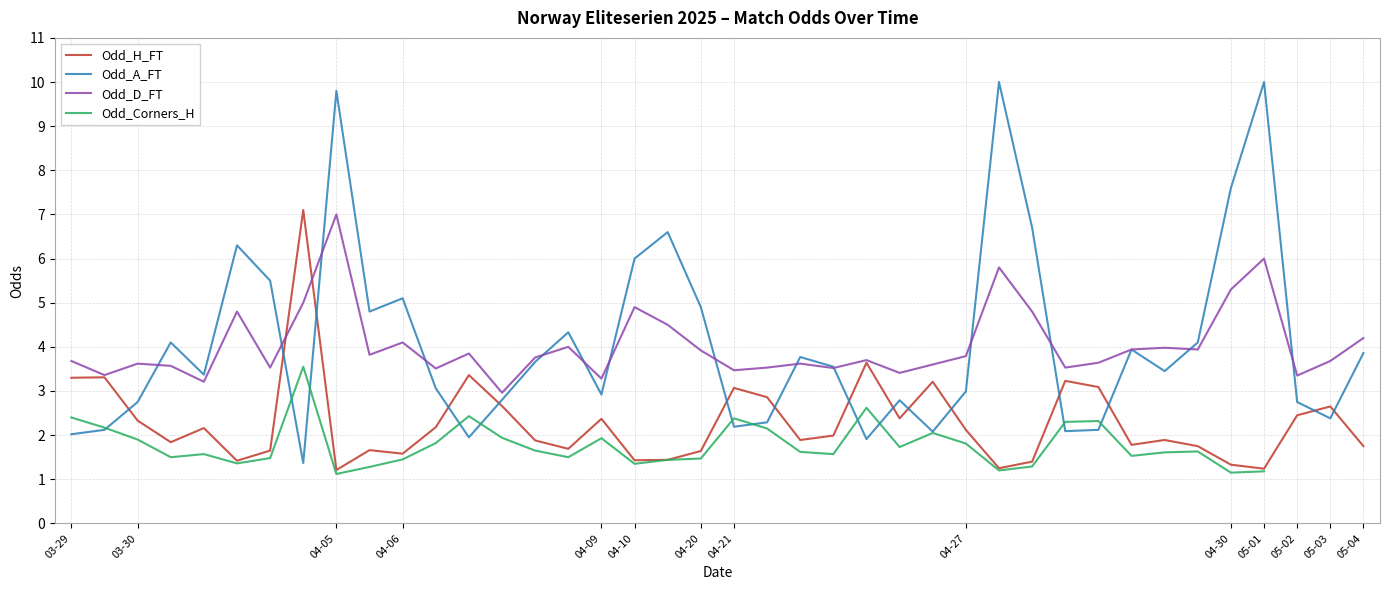

What is the minimum value for Odd_D_FT?

3.0